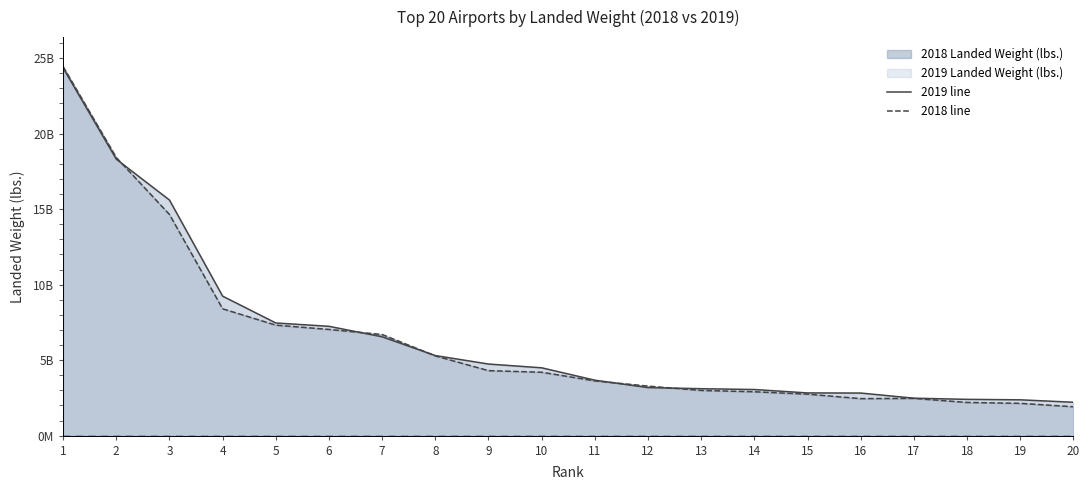

How many interior local valleys does the 2018 line series have?

1